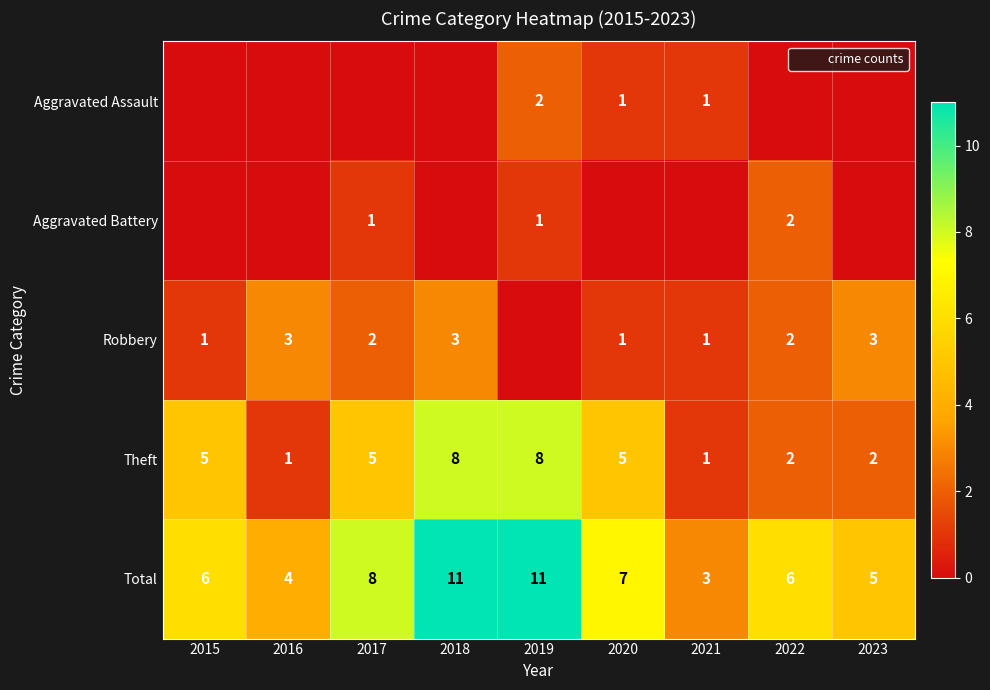

At how many categories does at least one series exceed 8?

2